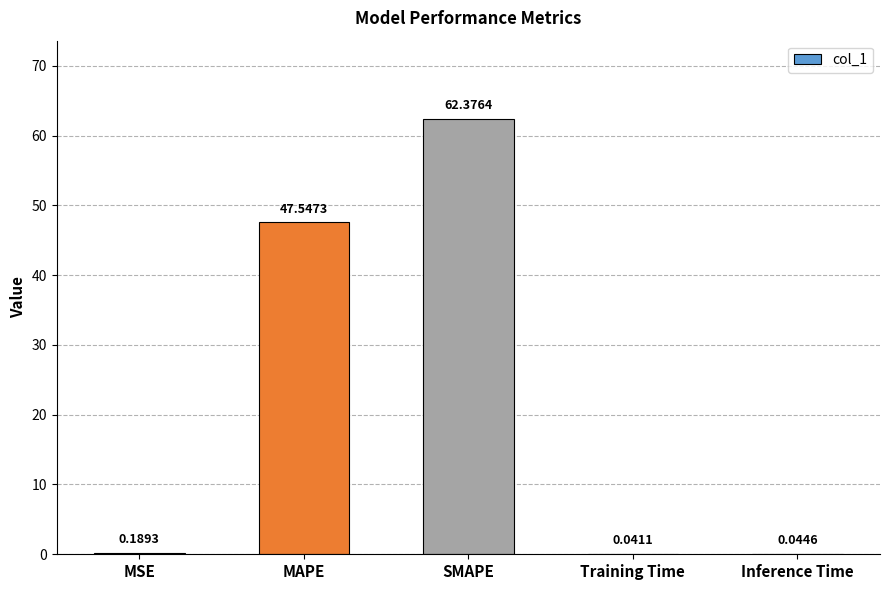

What is the maximum value shown in the chart?

62.4